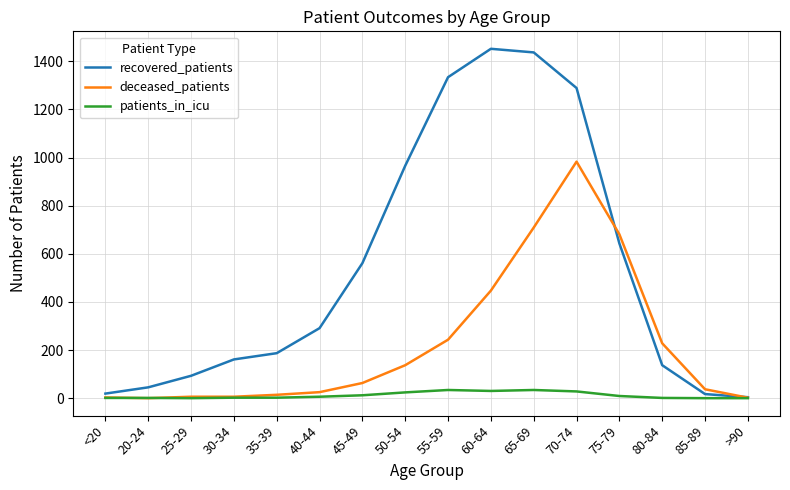

What is the difference between the second highest and minimum values in the deceased_patients series?

709